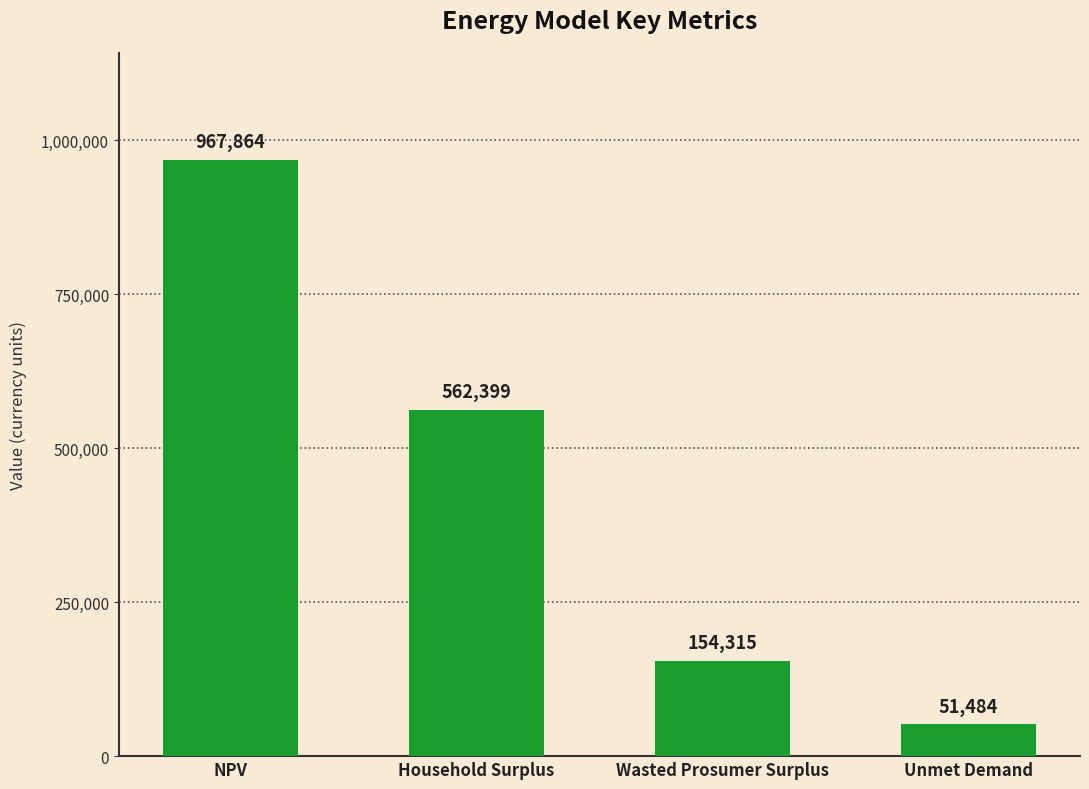

Approximately how many times larger is the value at Wasted Prosumer Surplus compared to Unmet Demand?

3.0